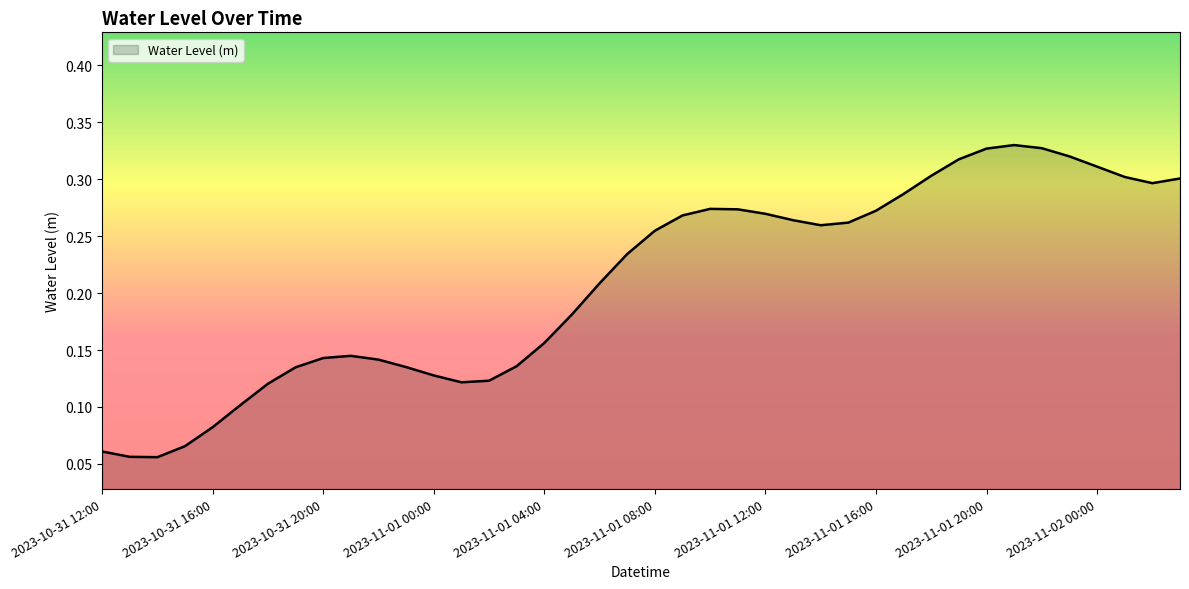

True or false: the data has more than 1 interior local peaks.

True